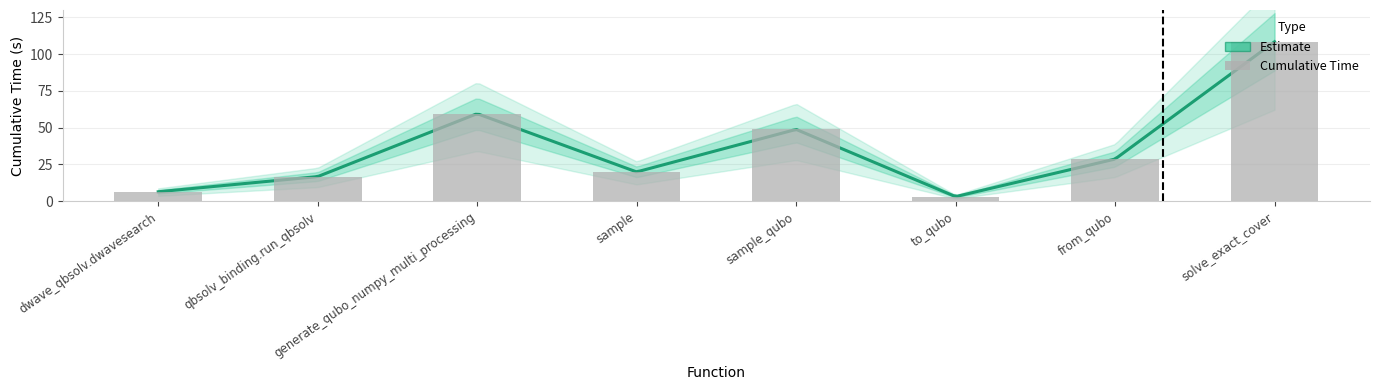

Reading left to right, transcribe all the data shown in this chart.

dwave_qbsolv.dwavesearch=6.5	qbsolv_binding.run_qbsolv=16.8	generate_qubo_numpy_multi_processing=59.5	sample=19.9	sample_qubo=48.8	to_qubo=3.2	from_qubo=28.7	solve_exact_cover=108.4